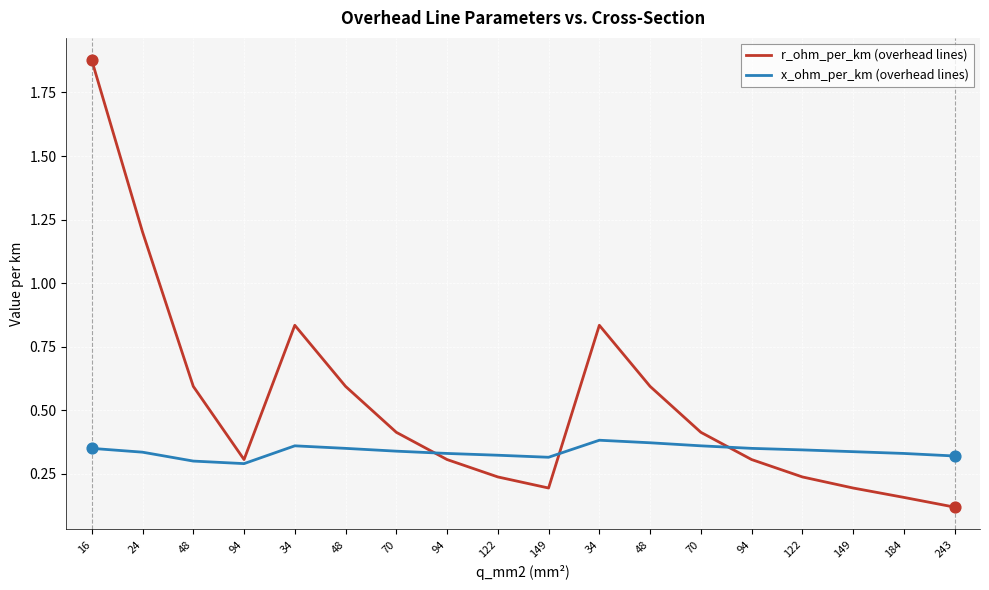

What are all the series names shown in the legend?

r_ohm_per_km (overhead lines), x_ohm_per_km (overhead lines)